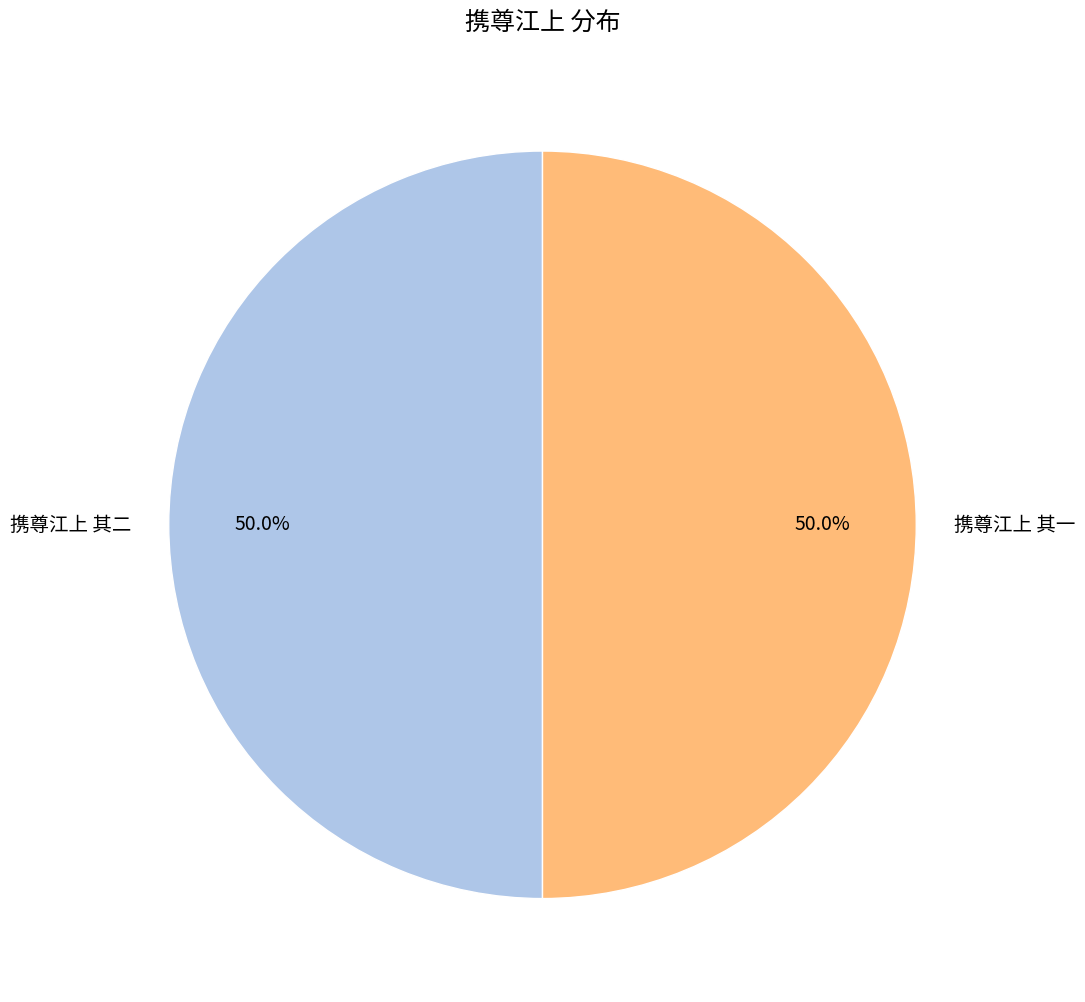

What is the ratio of the value at 携尊江上 其二 to the value at 携尊江上 其一?

1.0